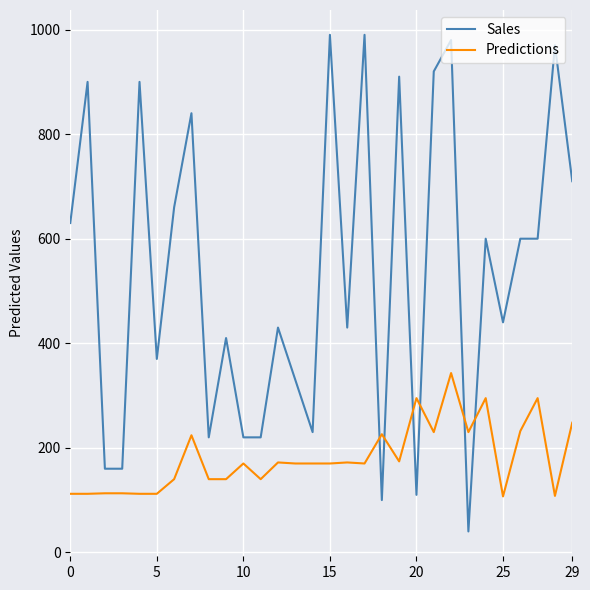

Rank the series by their average value, from highest to lowest.

Sales, Predictions